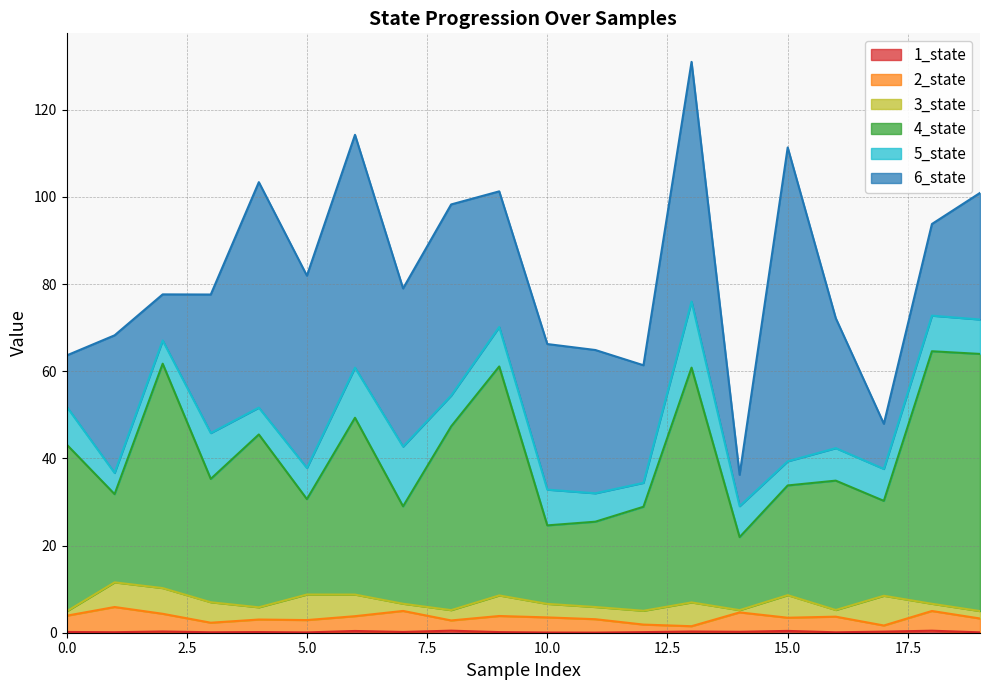

True or false: 2_state has a value of 2.3 at 18.

False